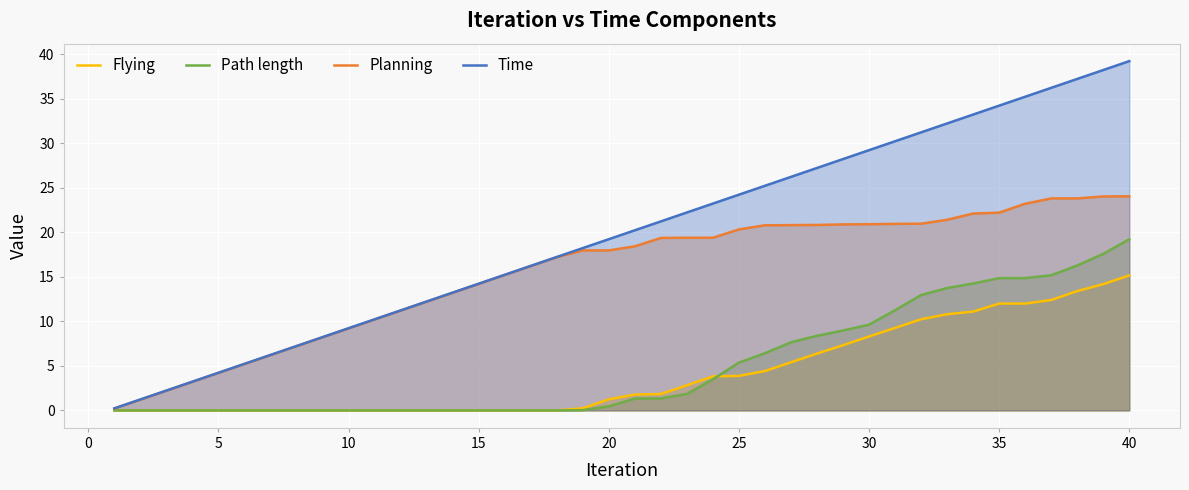

What is the difference between the highest and lowest values at 15?

14.2